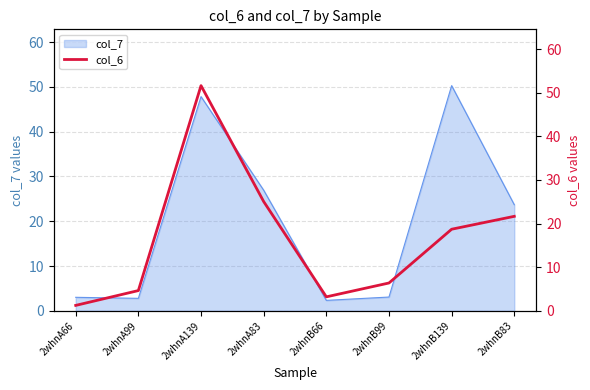

At which label does col_7 first exceed 23?

2whnA139